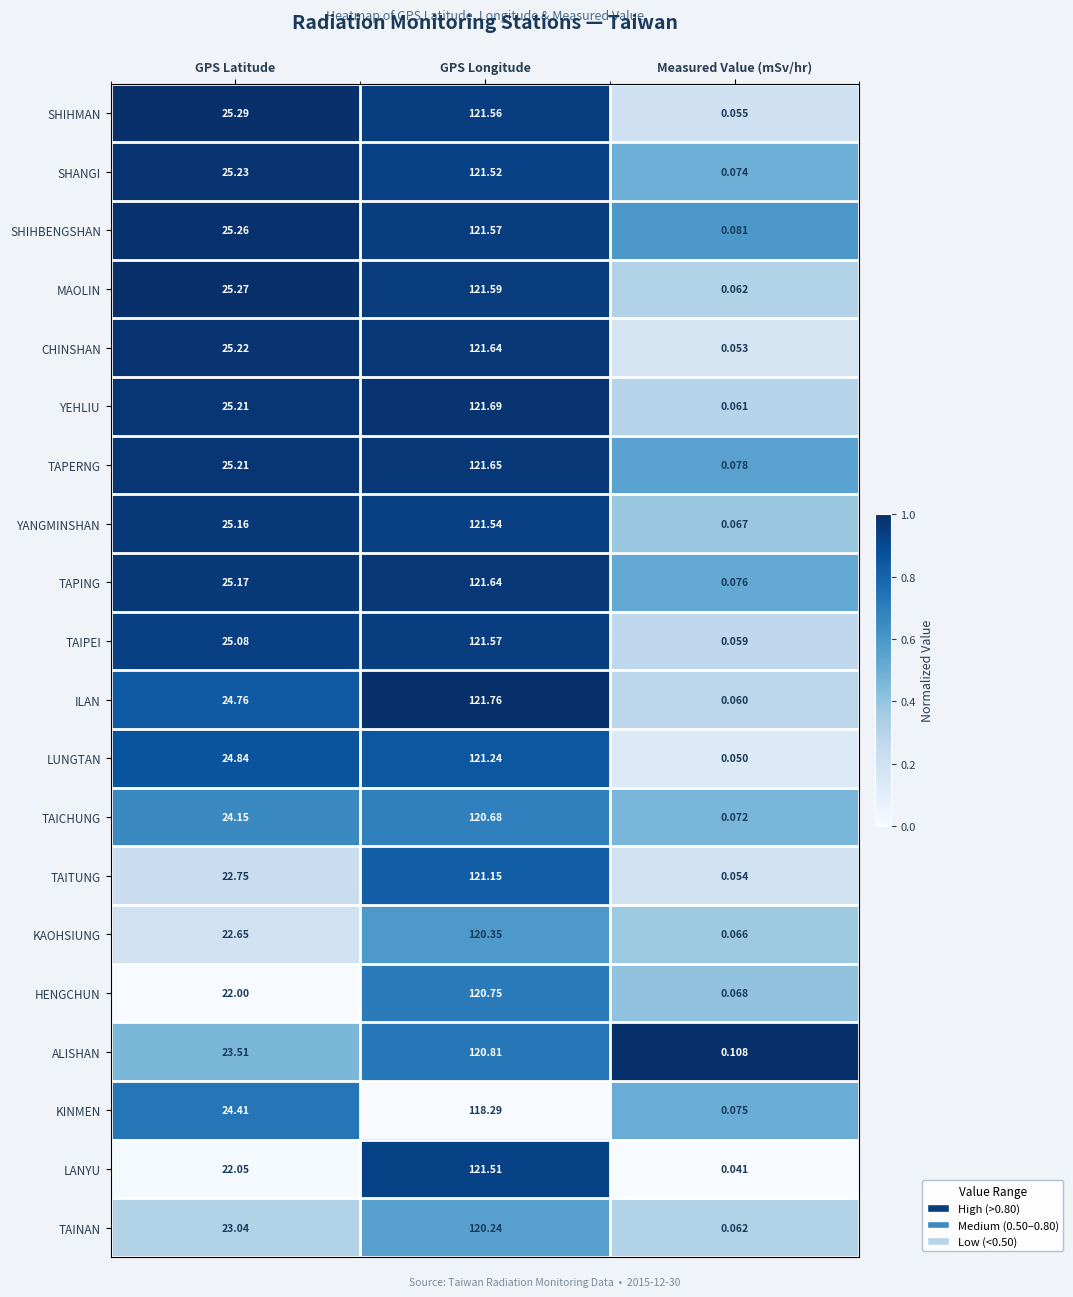

At which label does TAINAN reach its minimum?

Measured Value (mSv/hr)